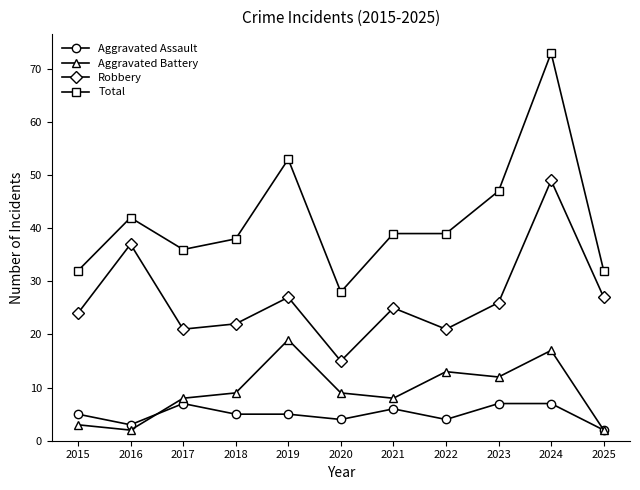

At how many categories does at least one series exceed 64?

1